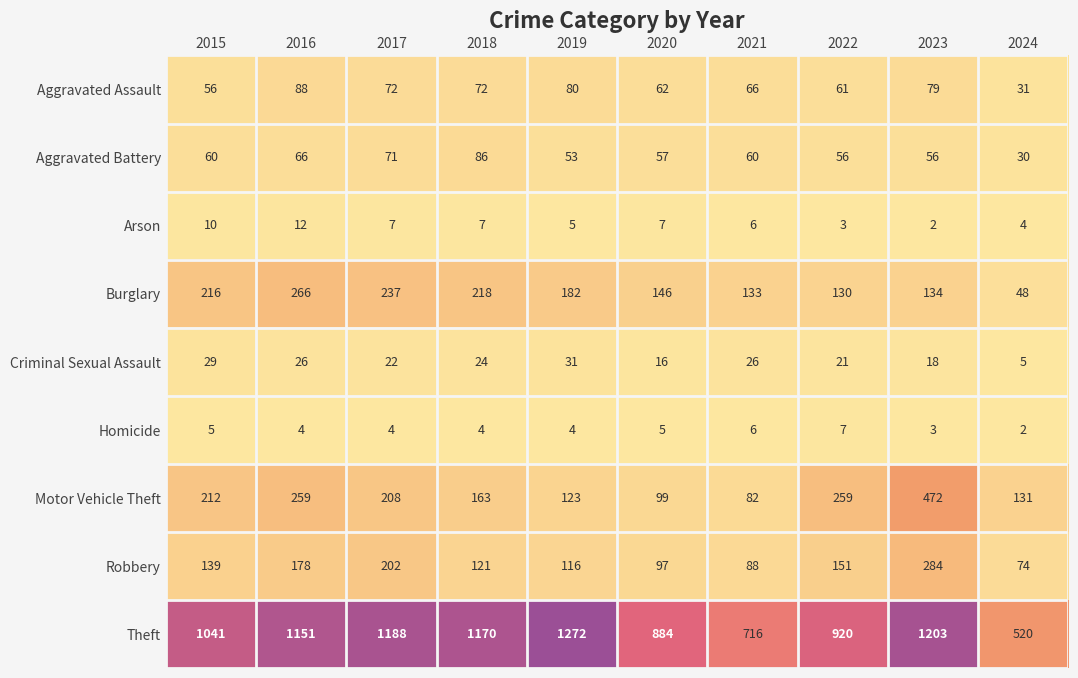

Which series has the largest total across all categories?

Theft